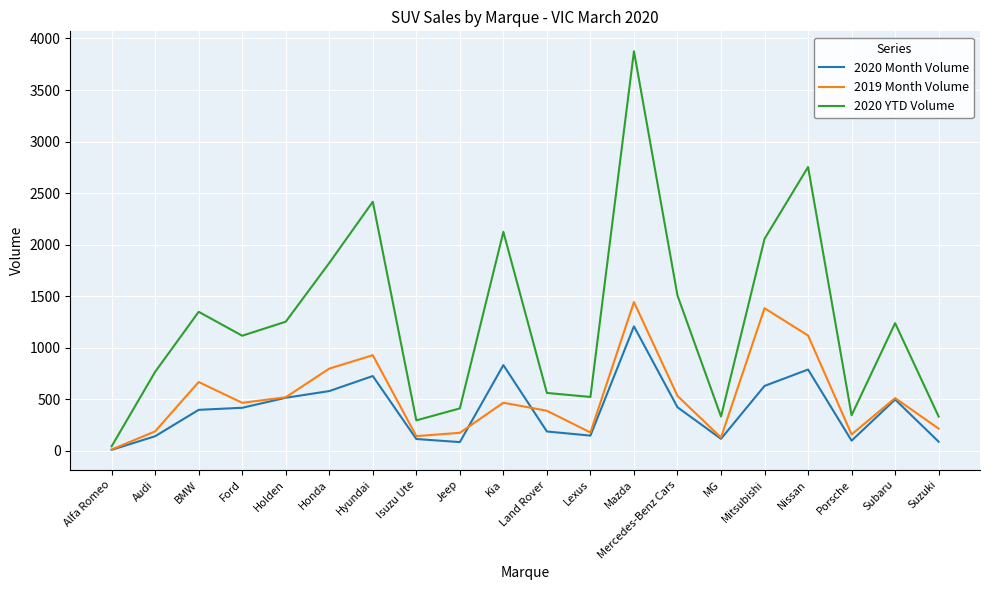

Which series has the largest range (max minus min)?

2020 YTD Volume